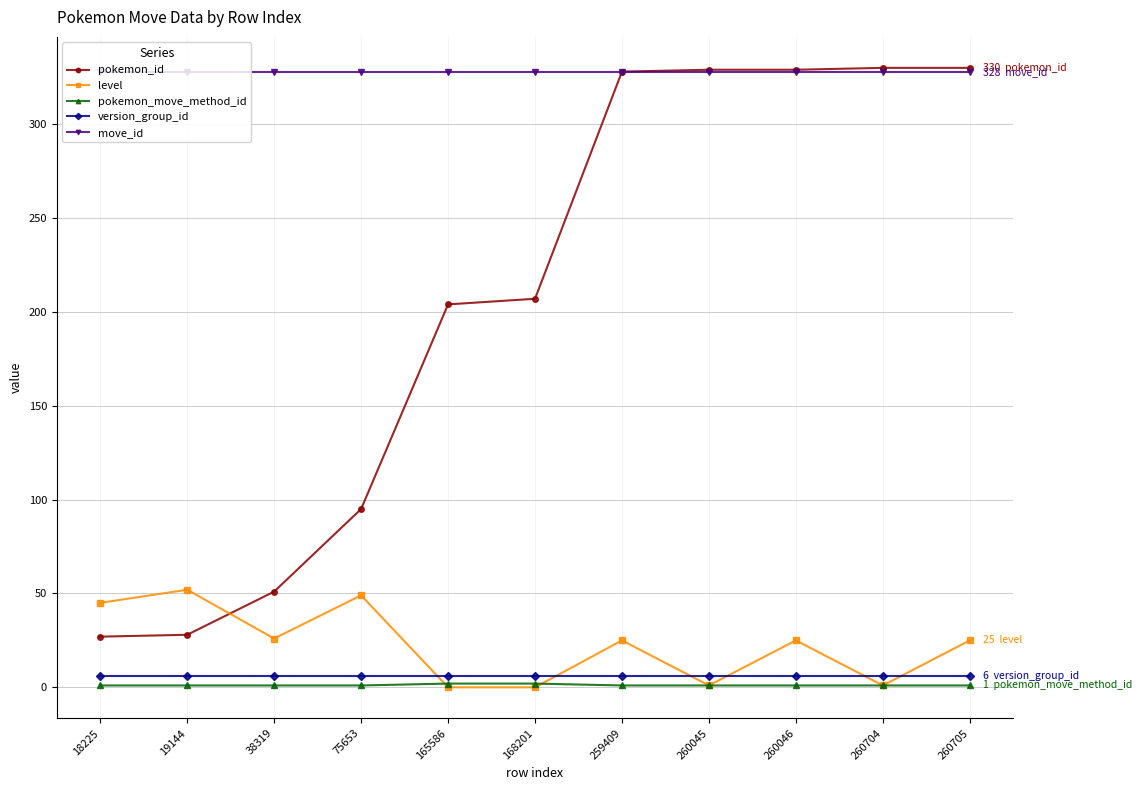

Which series has the largest total across all categories?

move_id